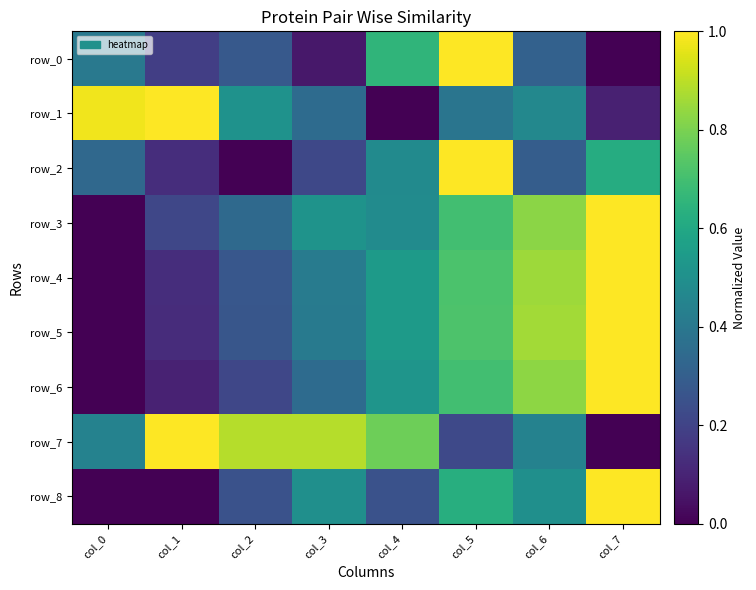

Count the number of data series in this chart.

9